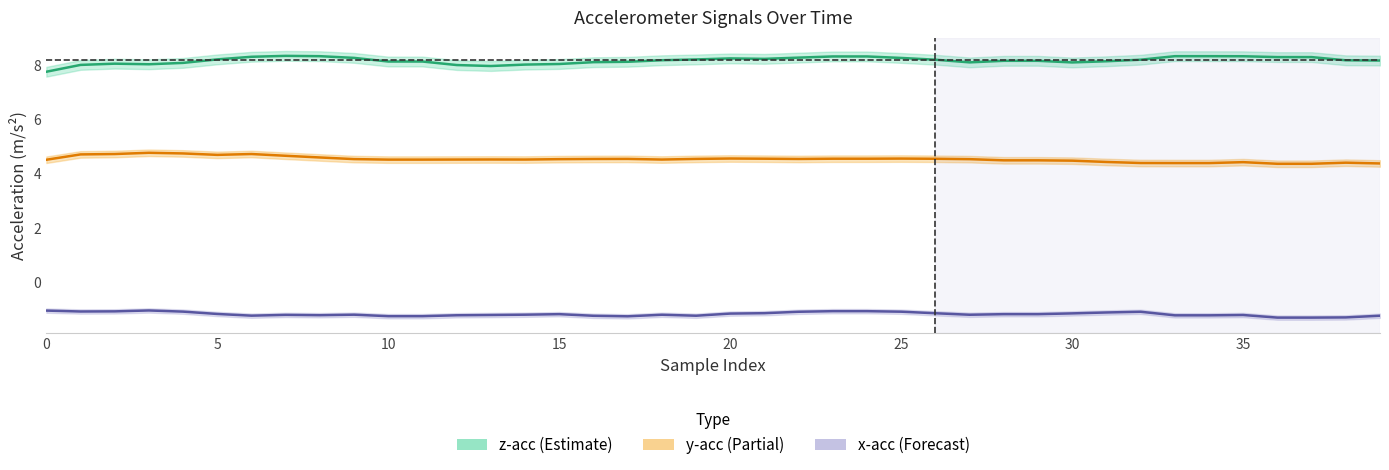

True or false: x-acc (Forecast) has a value of -0.5 at 20.

False